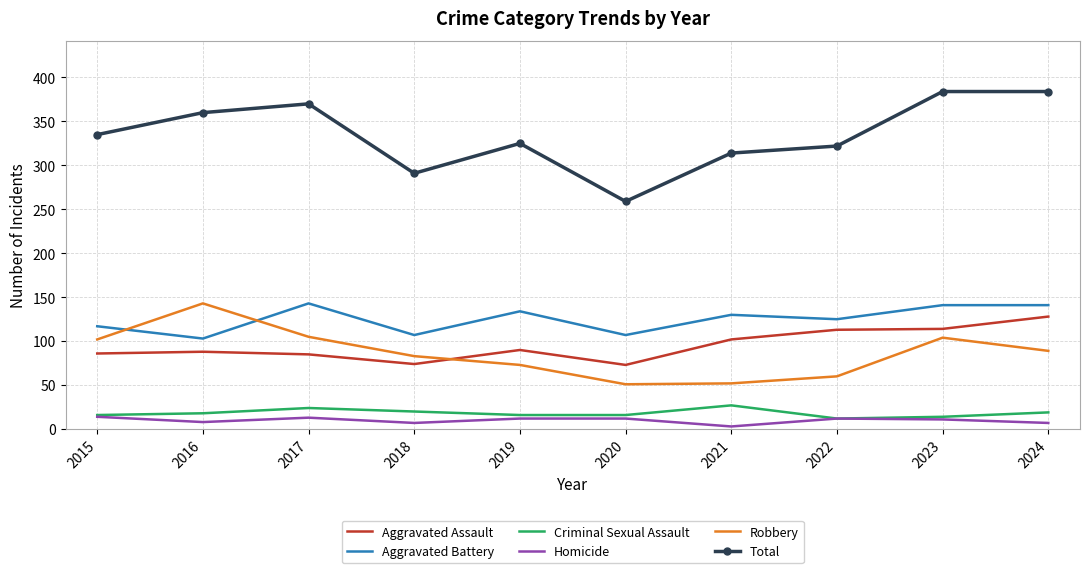

True or false: Aggravated Battery and Total intersect in this chart.

False